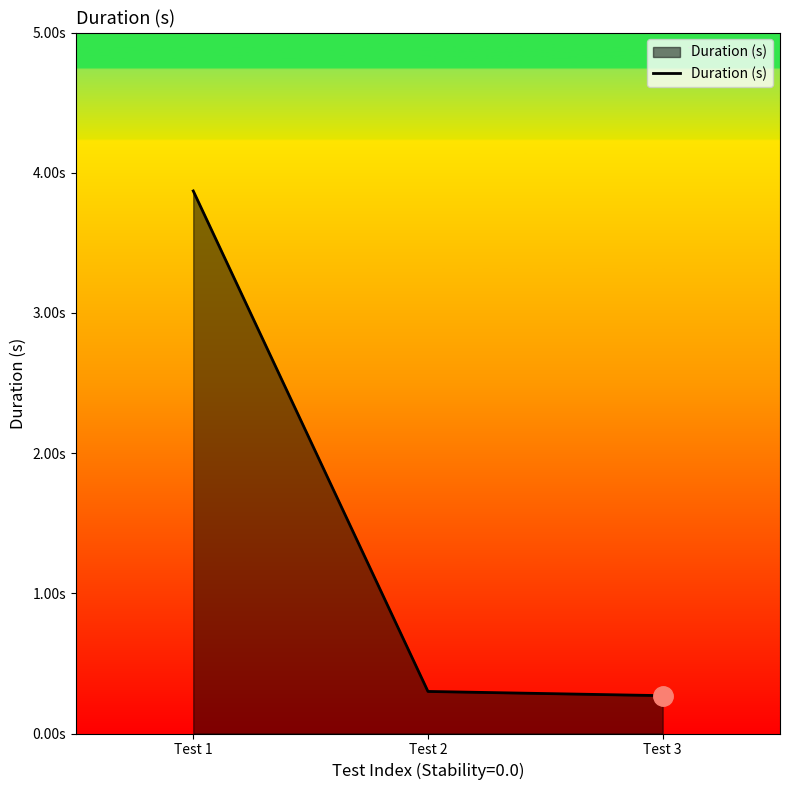

Reading left to right, what are all the values shown in this chart?

Test 1=3.9	Test 2=0.3	Test 3=0.3